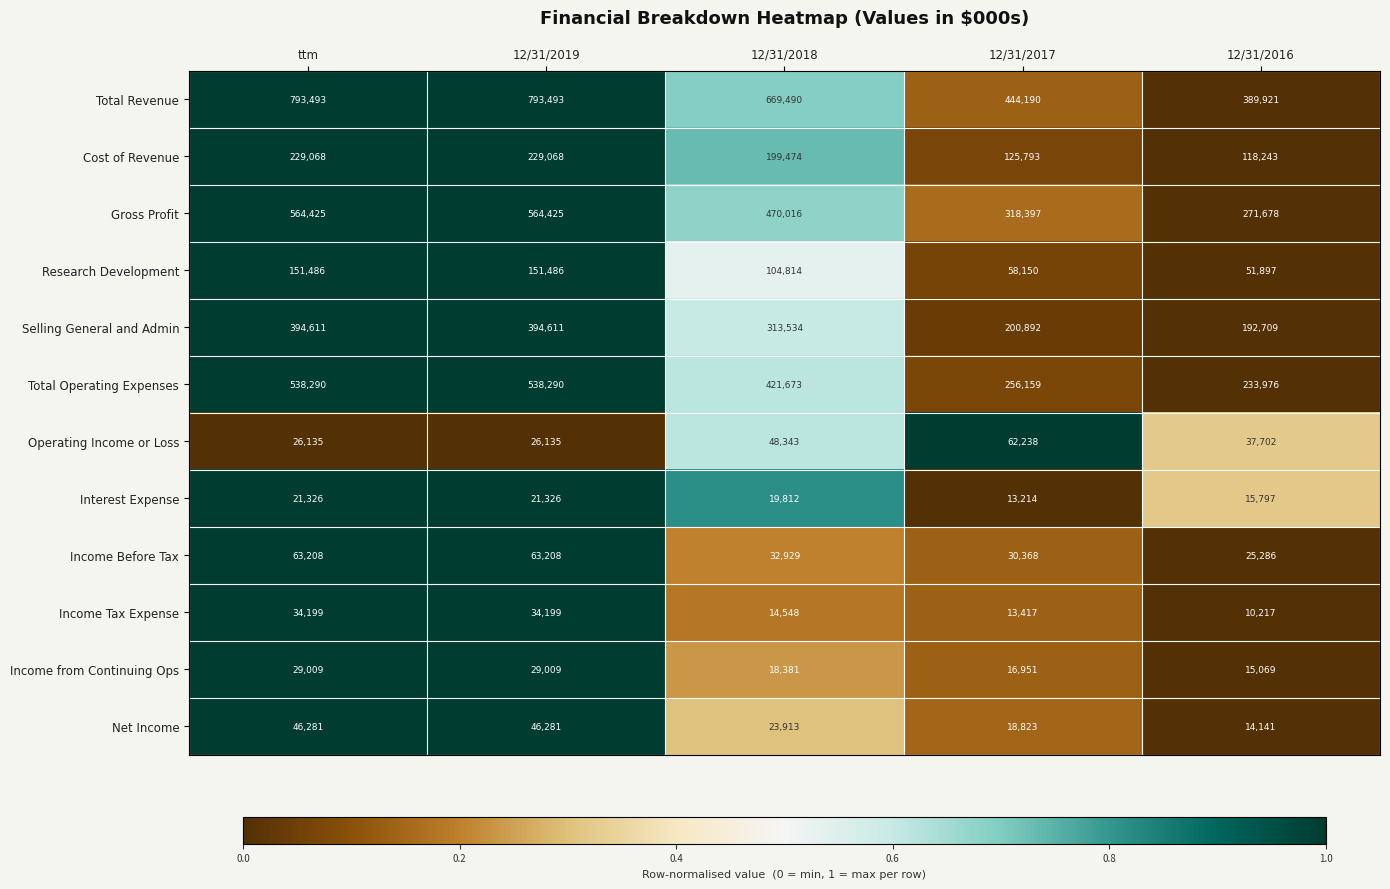

True or false: Research Development has a value of 151486 at ttm.

True